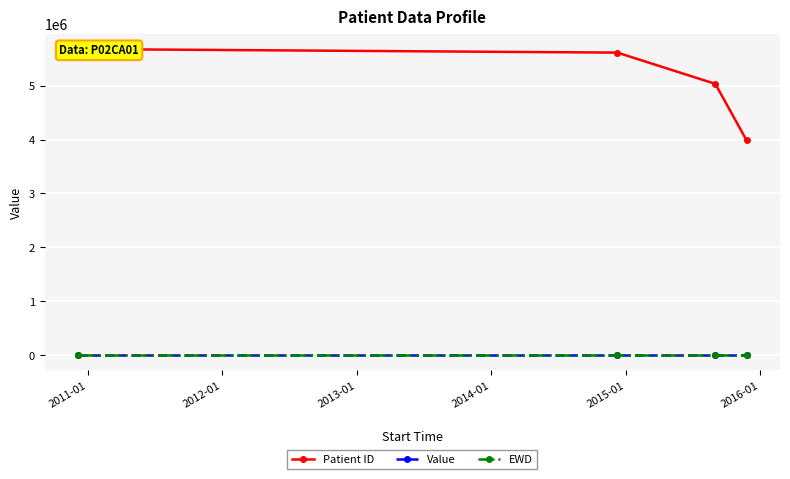

Does the chart display data point markers on the line(s)?

Yes